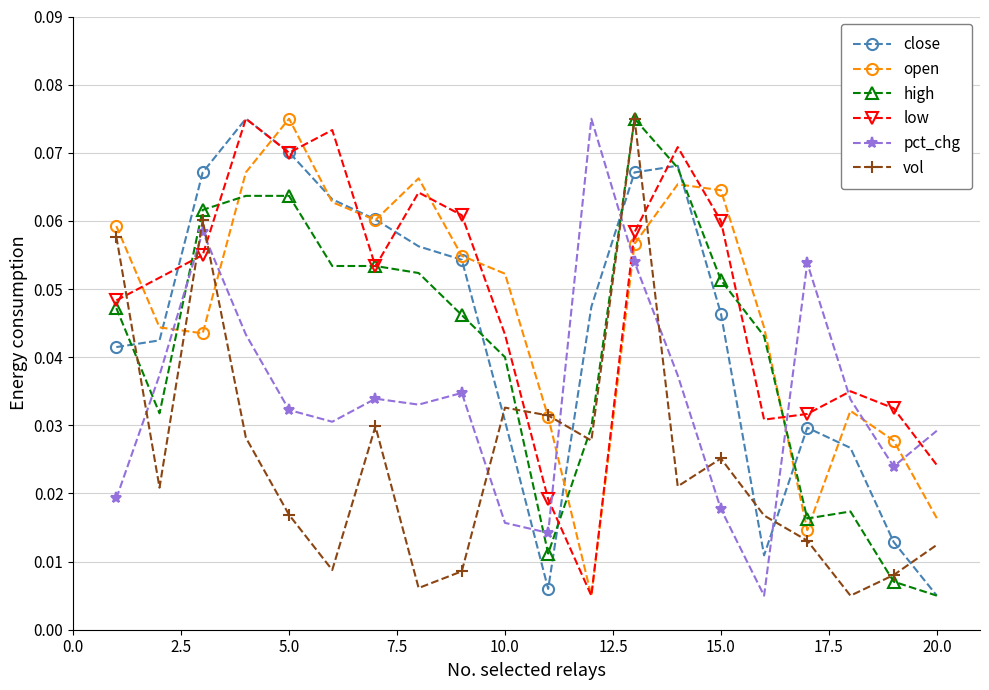

True or false: pct_chg has more than 1 interior local peaks.

True